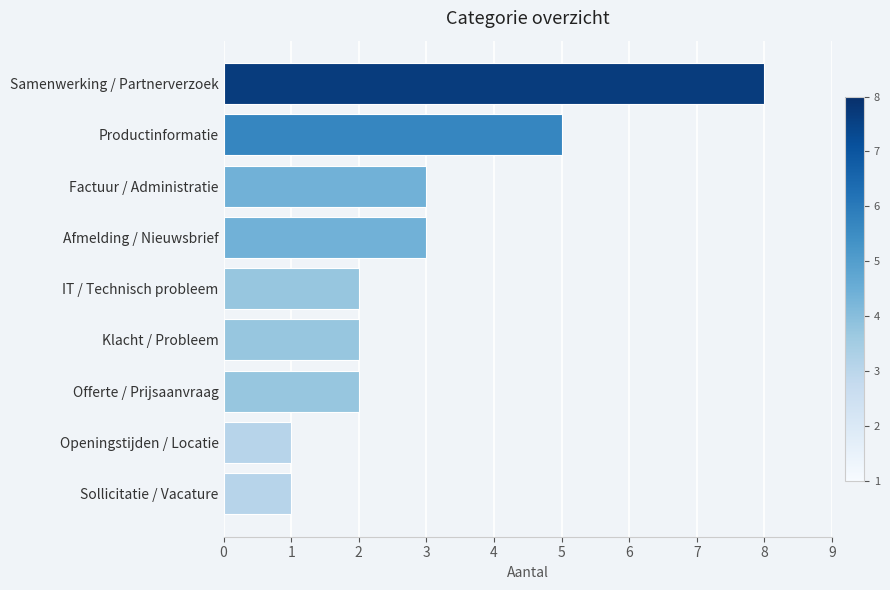

What is the sum of all values?

27